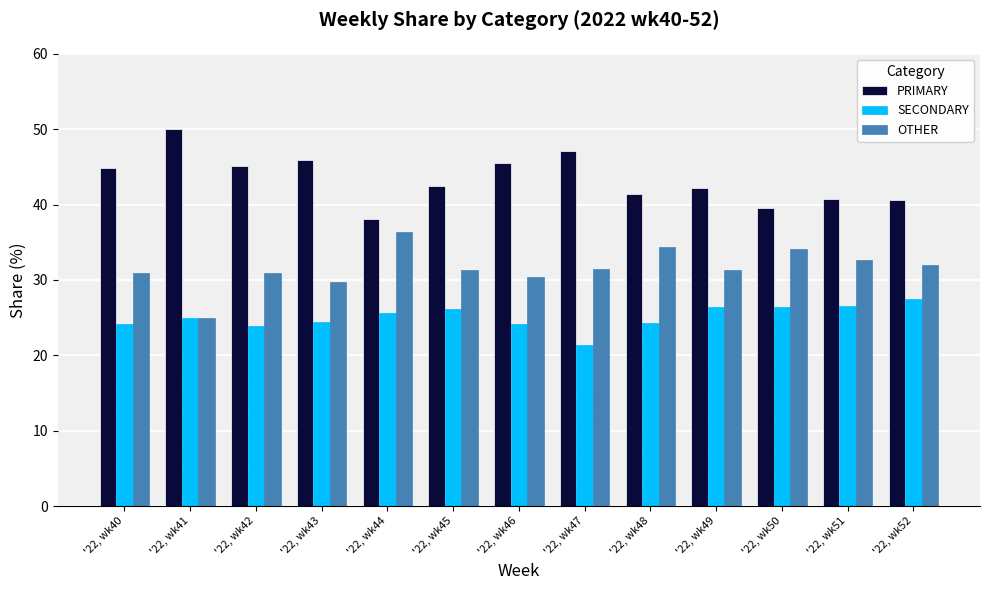

The PRIMARY series shows 45.8 at '22, wk43. True or false?

True